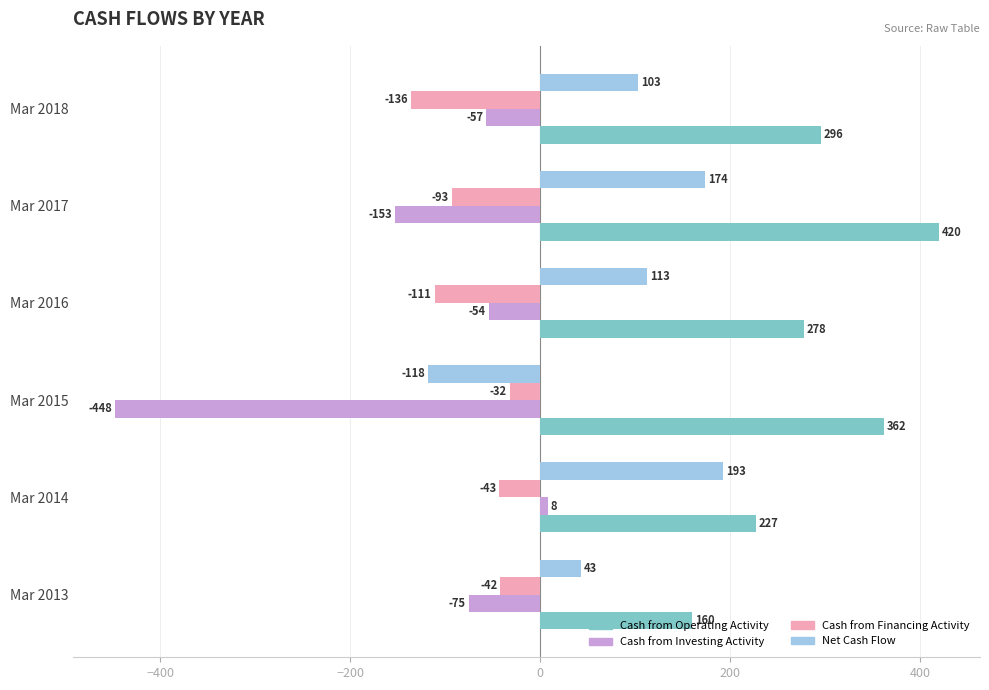

How many negative values does the Net Cash Flow series have?

1